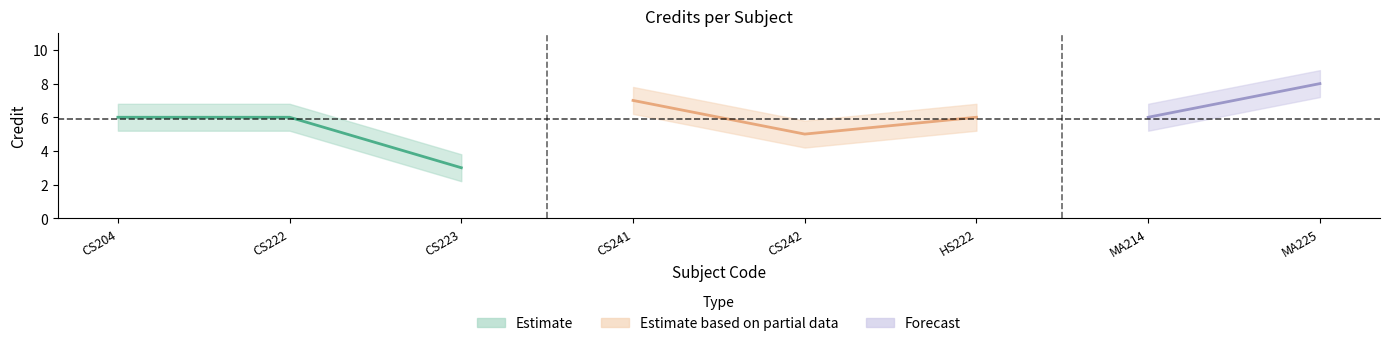

What is the difference between the maximum and minimum values in the Credit_upper series?

5.0